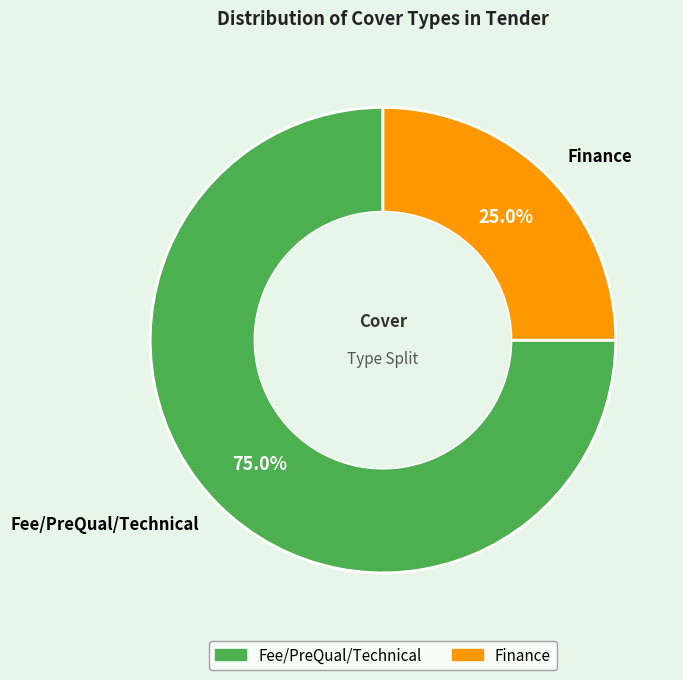

To the nearest percent, what is the difference between the Fee/PreQual/Technical and Finance slice percentages?

50%